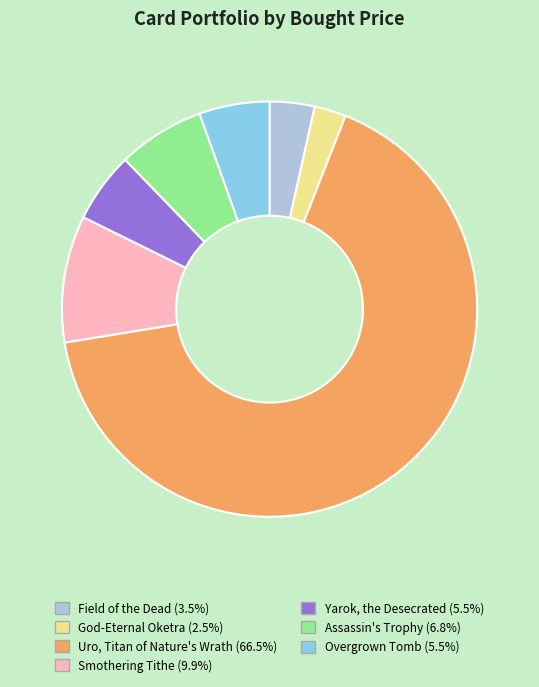

Which slice is the largest?

Uro, Titan of Nature's Wrath